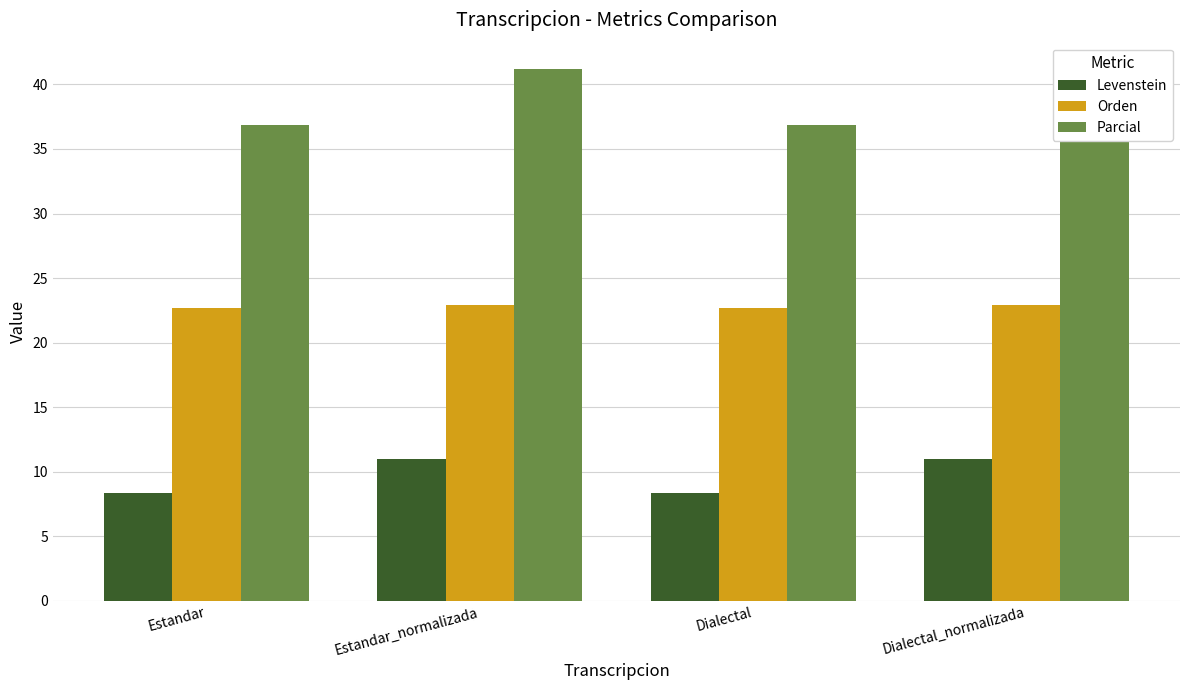

At Dialectal_normalizada, list the series in order from smallest to largest.

Levenstein, Orden, Parcial